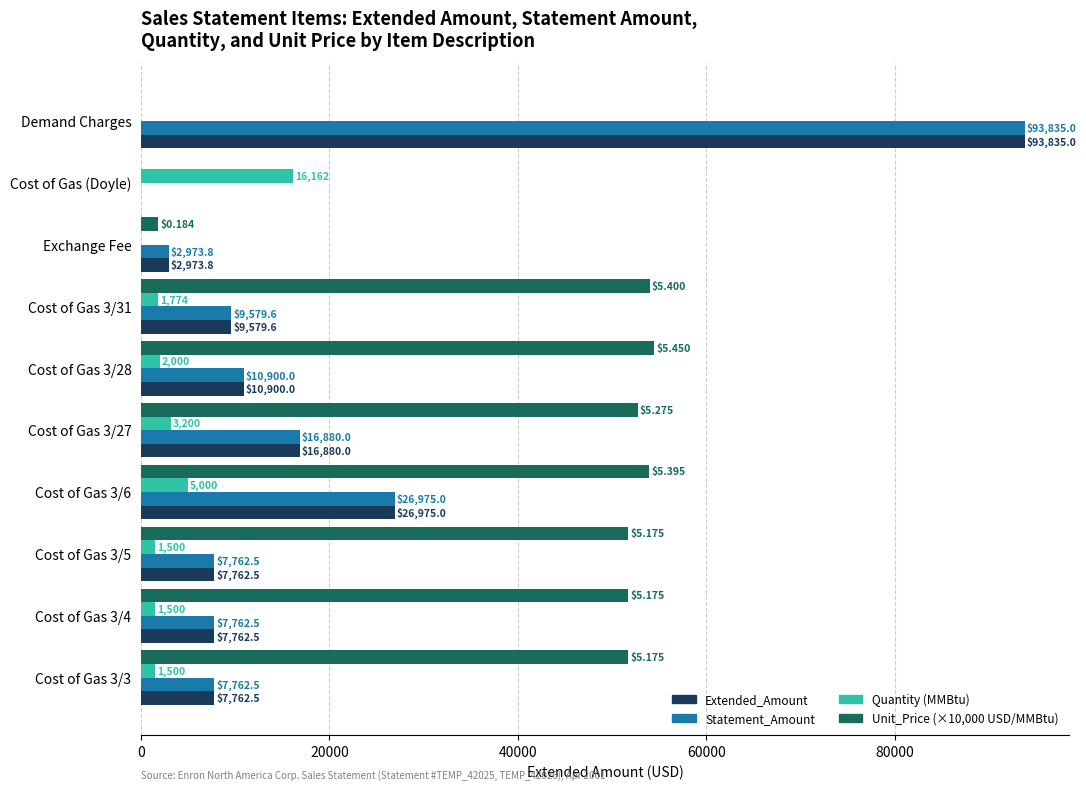

What are all the series names shown in the legend?

Extended_Amount, Statement_Amount, Quantity (MMBtu), Unit_Price (×10,000 USD/MMBtu)